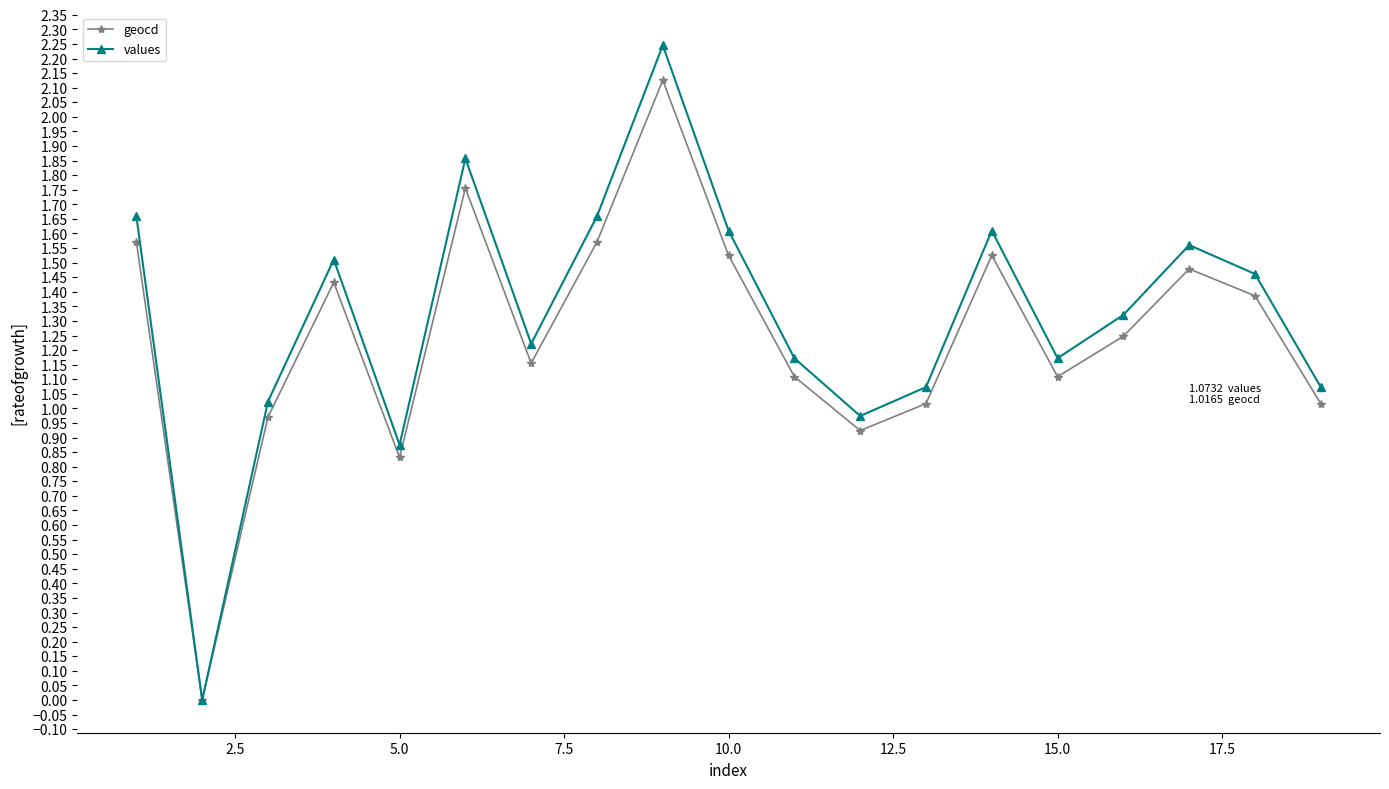

How many lines are shown in the chart?

2